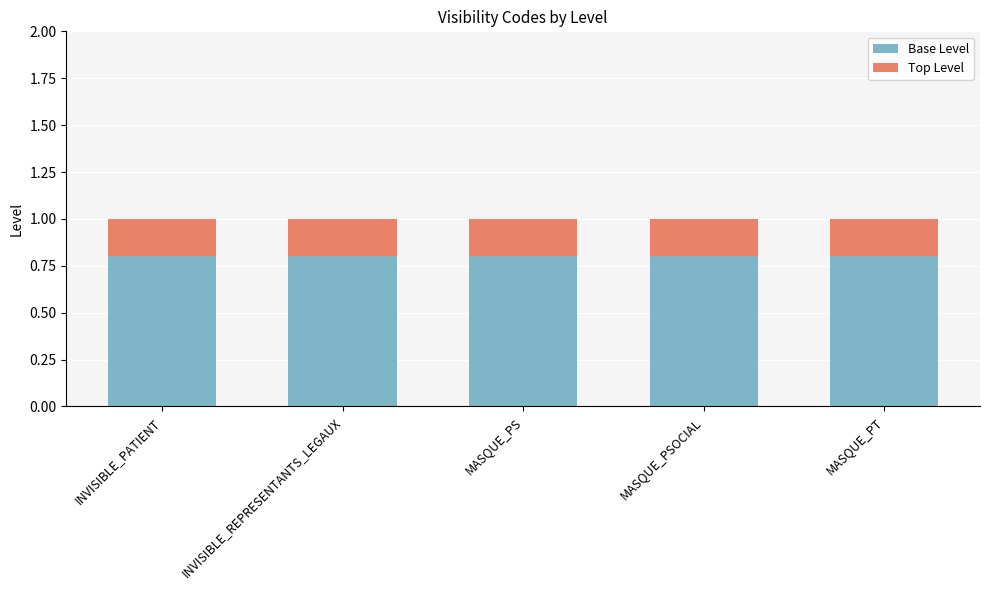

Is it true that Base Level equals 1.2 at MASQUE_PSOCIAL?

False